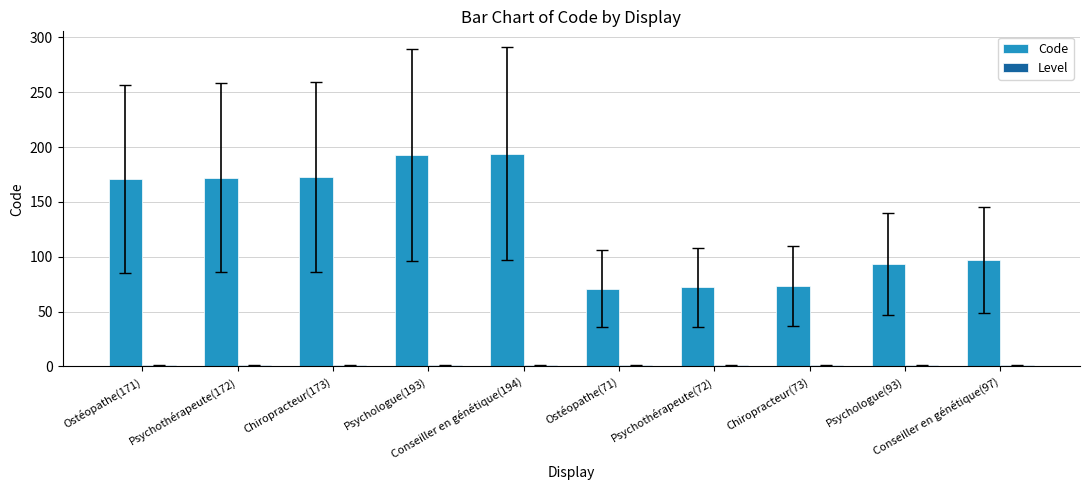

At how many categories does at least one series exceed 17?

10